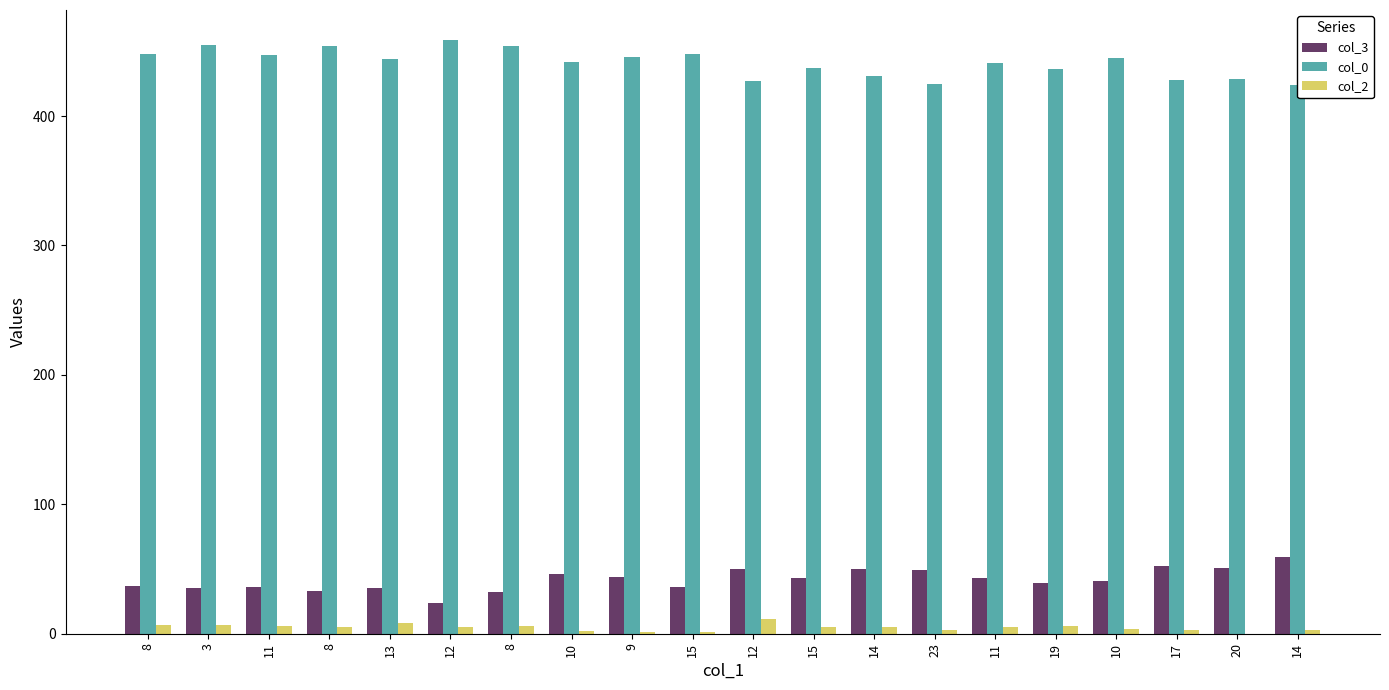

How many groups of bars are there?

20